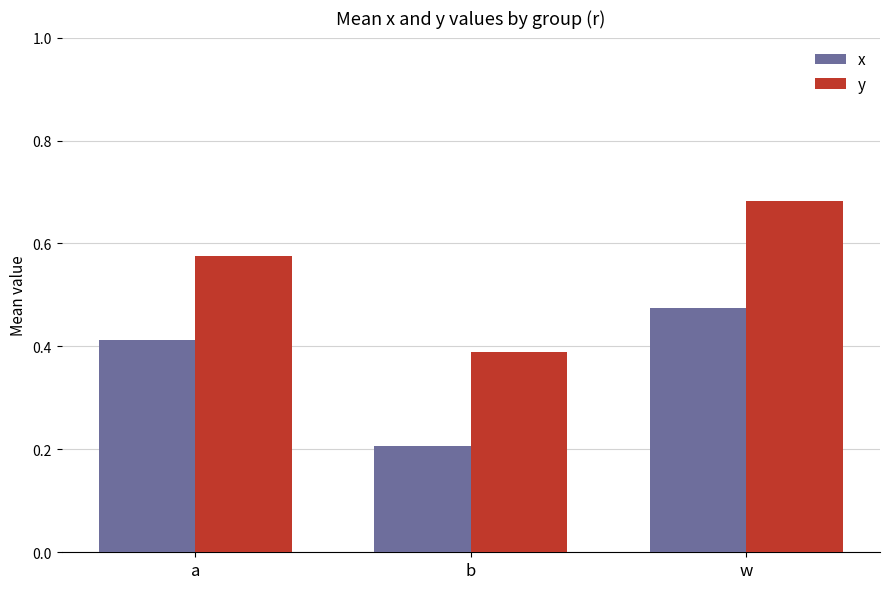

How many groups of bars are there?

3